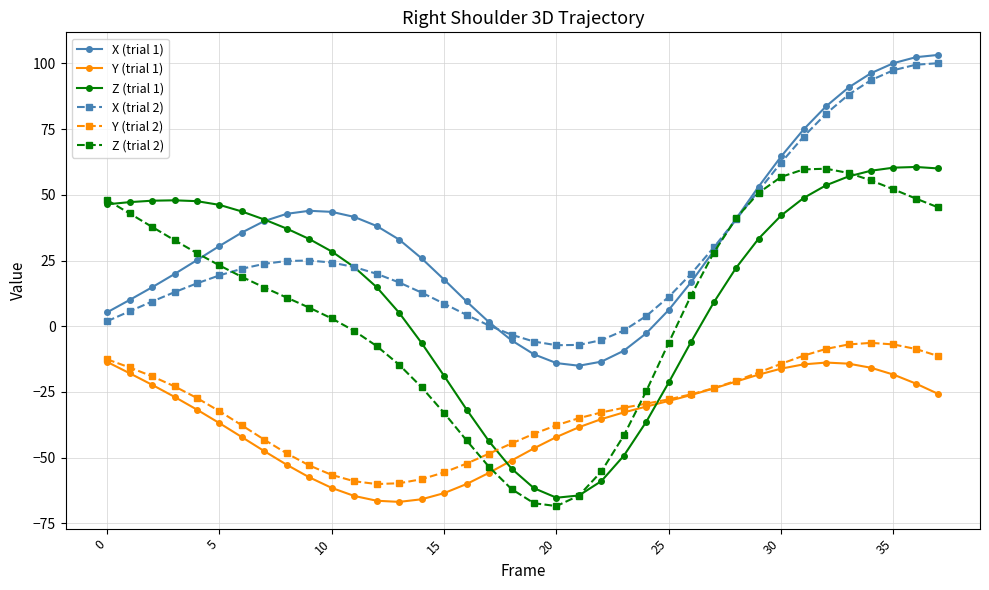

After their last crossing, which series has the higher values: Z (trial 1) or X (trial 1)?

X (trial 1)